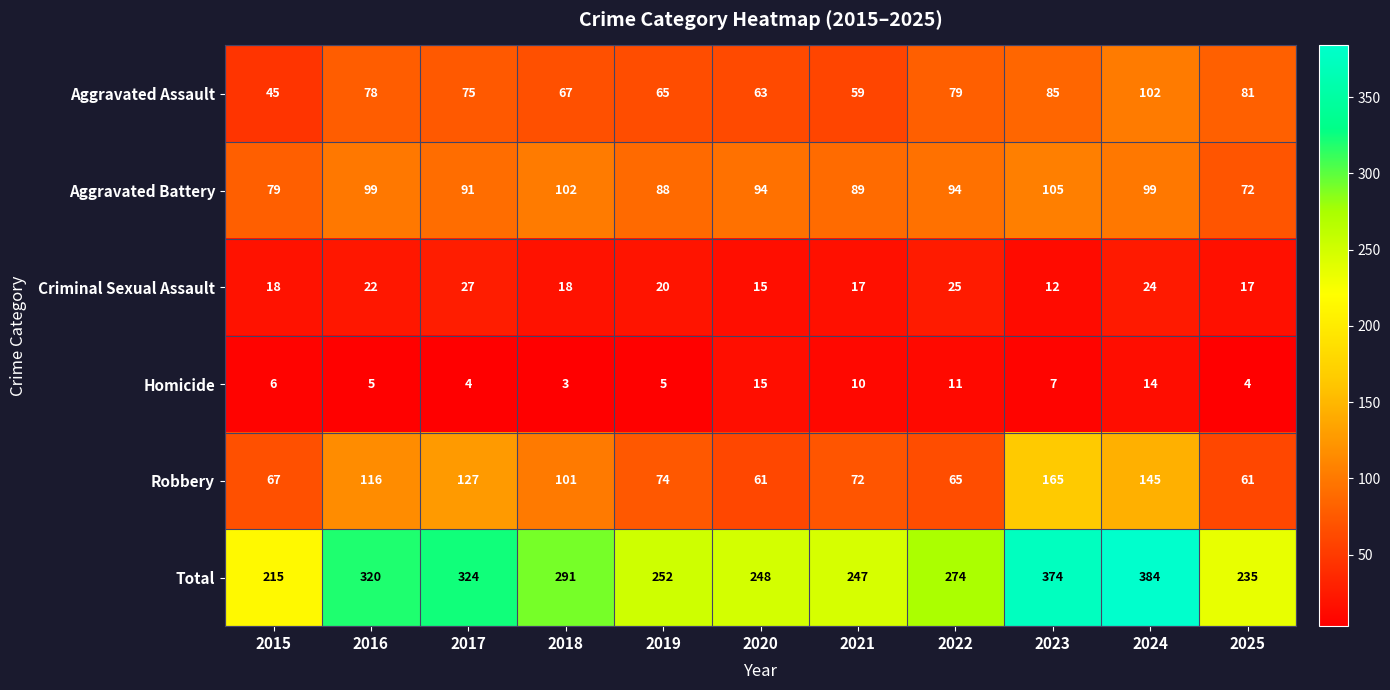

What is the difference between the maximum and minimum values in the Aggravated Battery series?

33